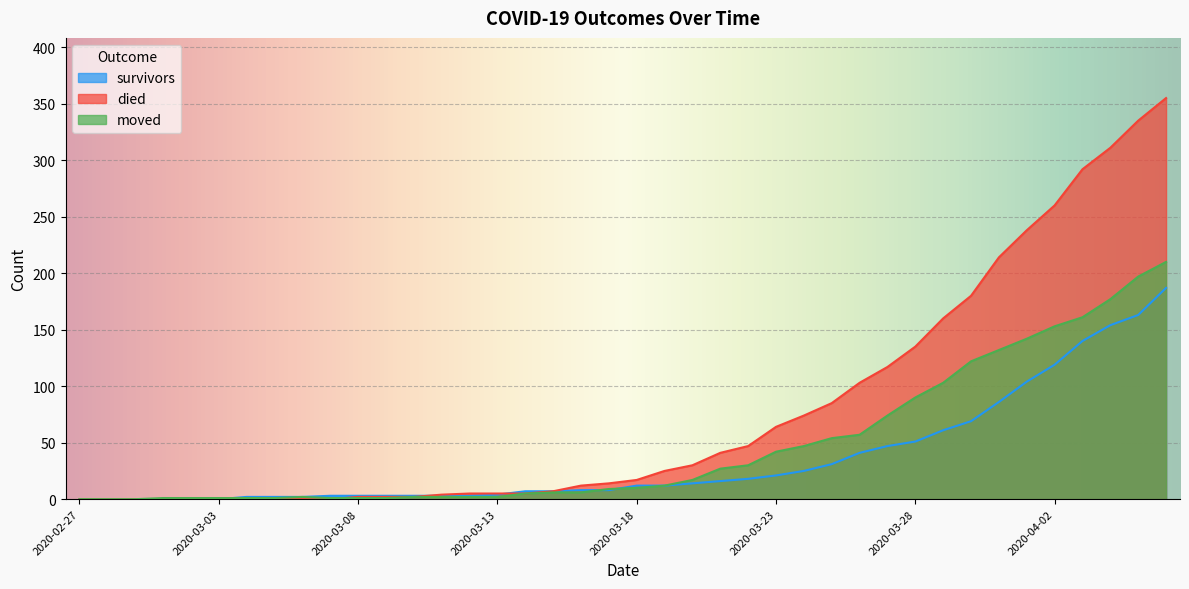

How many values in the moved series are below 10?

20